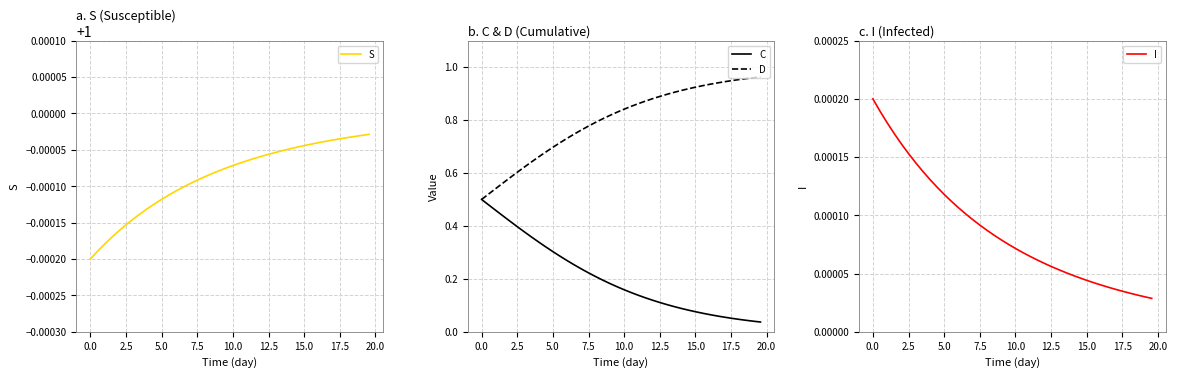

What is the greatest value displayed?

1.0